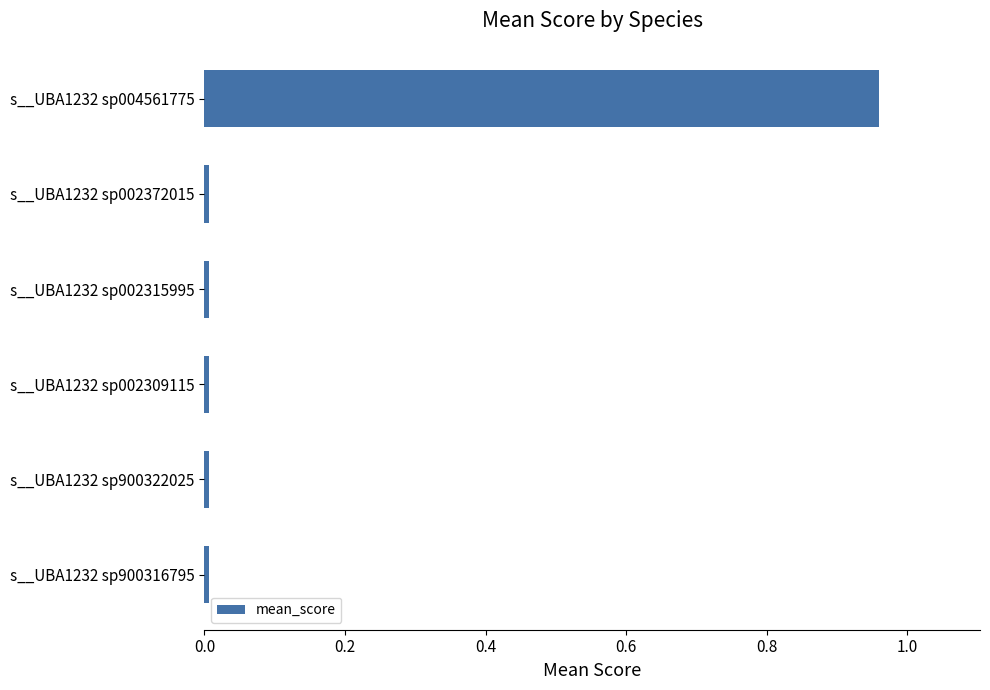

Does the chart contain any negative values?

No